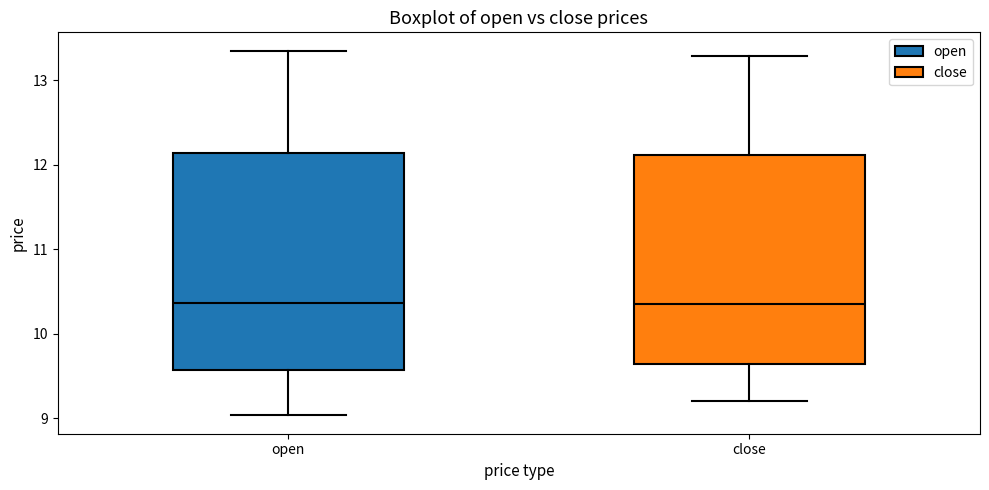

Reading left to right, read every box against the y-axis: the position of its median line, the range the box covers, and the ends of its whiskers. The values are not printed on the chart, so give them approximately, as read against the axis.

open: median 10.4, box 9.6 to 12.1, whiskers 9.0 to 13.4
close: median 10.4, box 9.6 to 12.1, whiskers 9.2 to 13.3